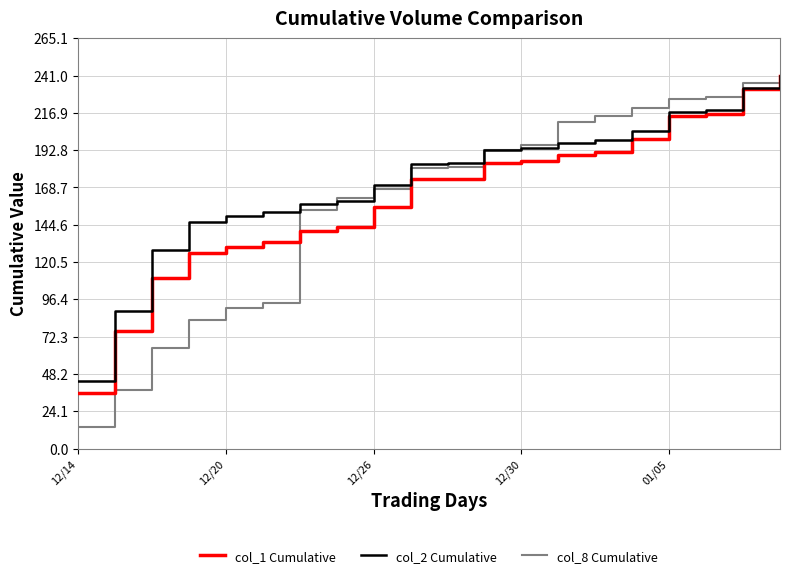

Which series has the largest total across all categories?

col_2 Cumulative